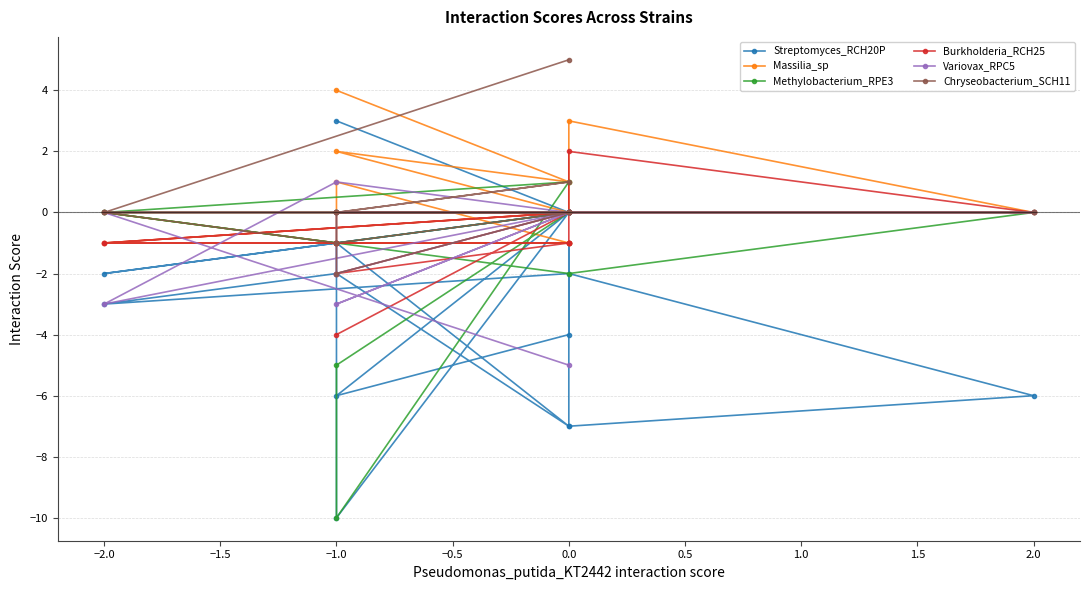

At which label is Variovax_RPC5 closest to -2?

−1.0